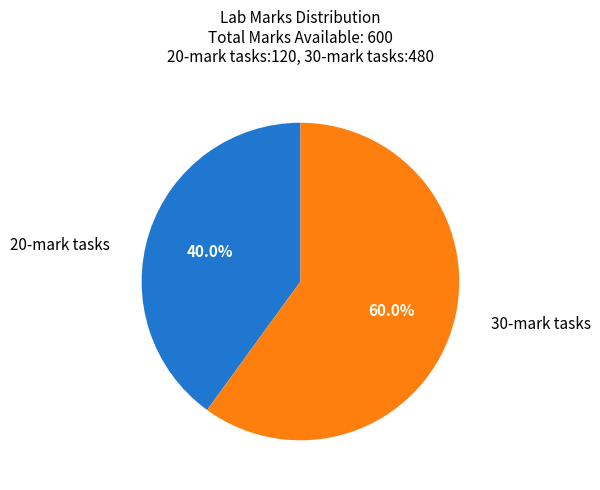

Does any single category account for the majority?

Yes